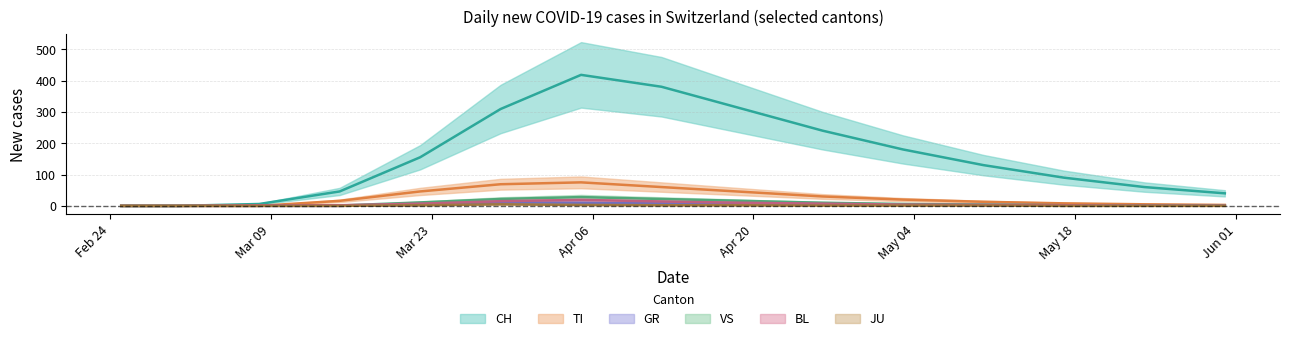

True or false: BL and JU cross at least once.

False